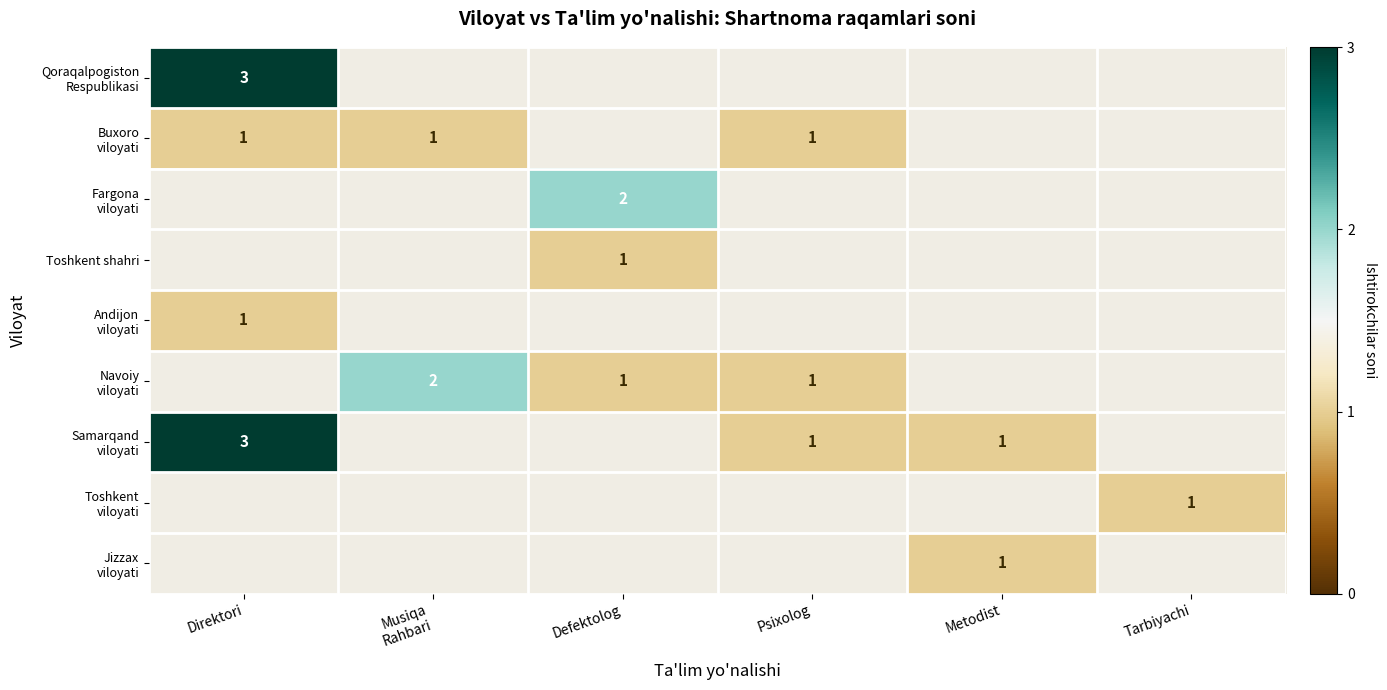

What is the highest value of the Fargona viloyati series?

2